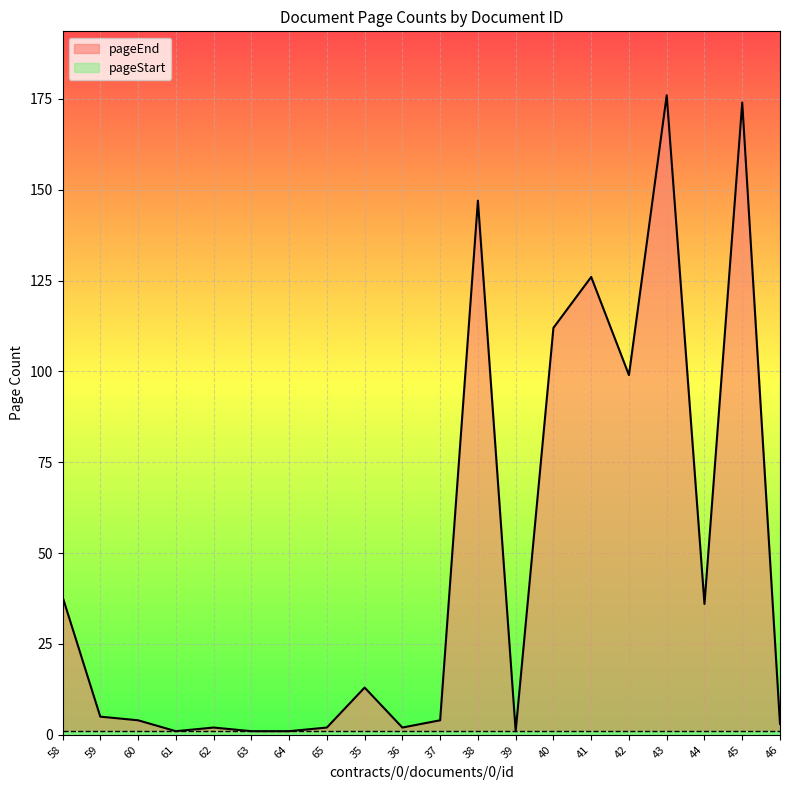

Where does the data first go above 5?

58